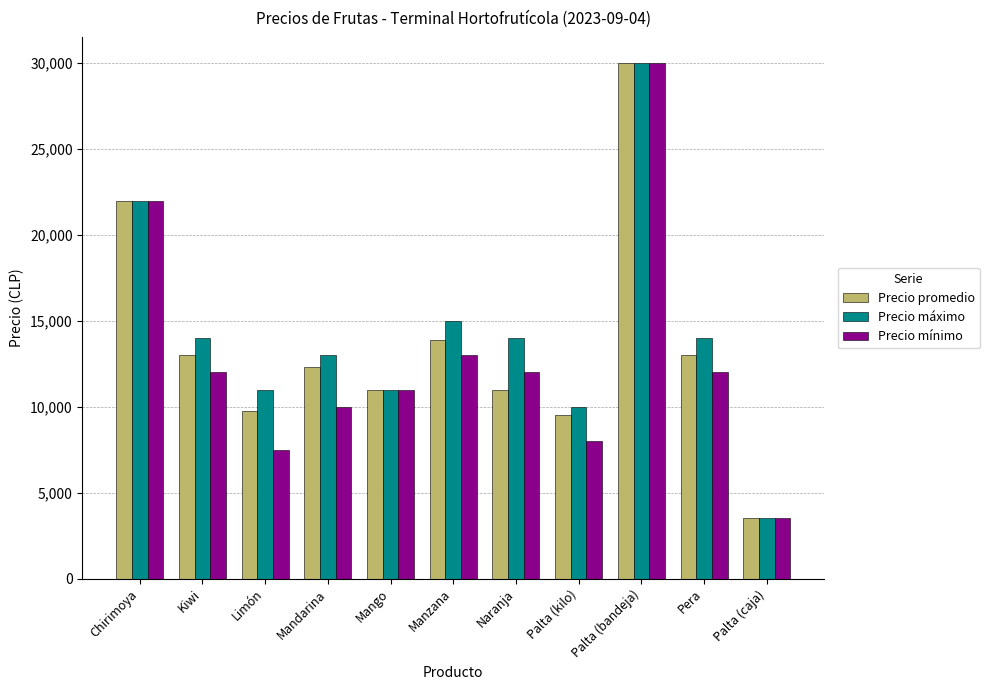

At which label does Precio promedio reach its minimum?

Palta (caja)